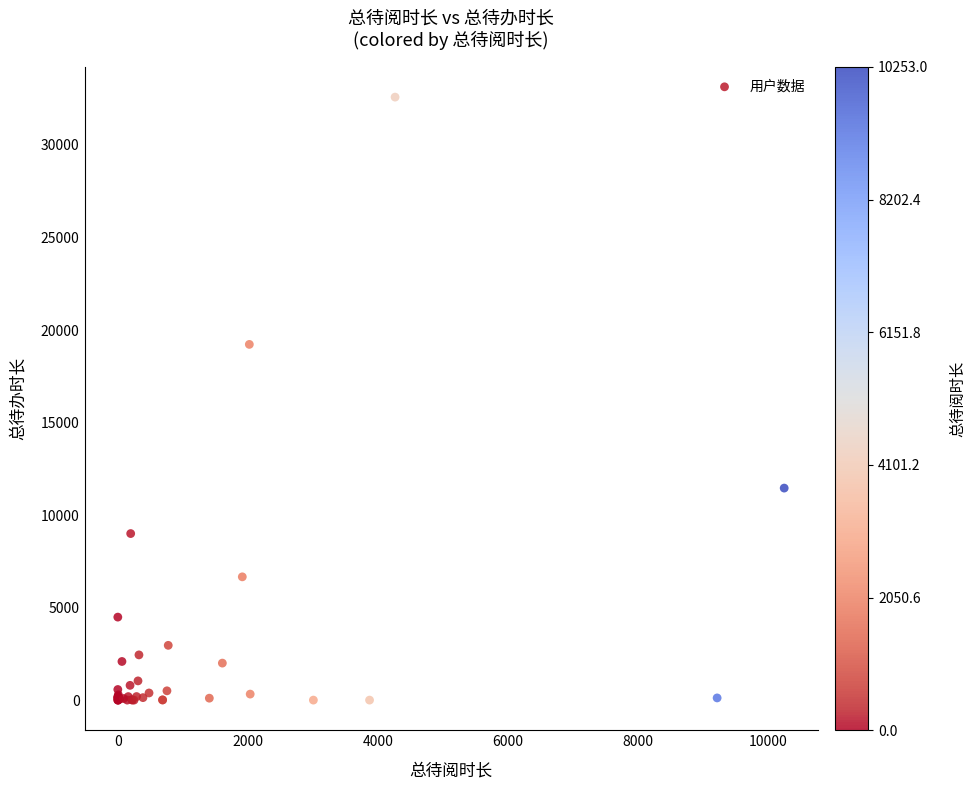

What Y value in the scatter plot is closest to 16293?

19223.1